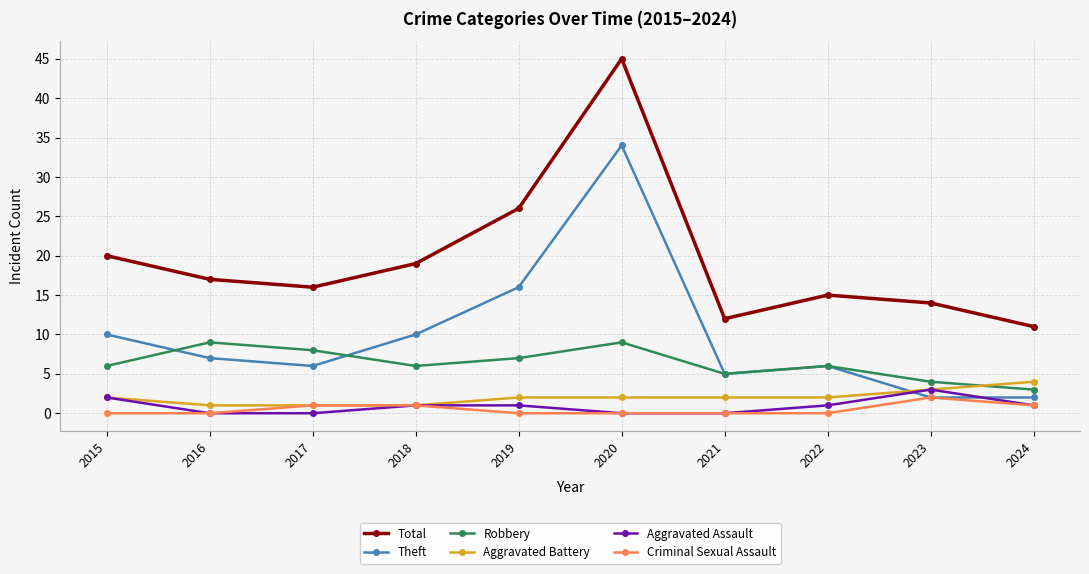

Which category has the highest value across all series?

2020